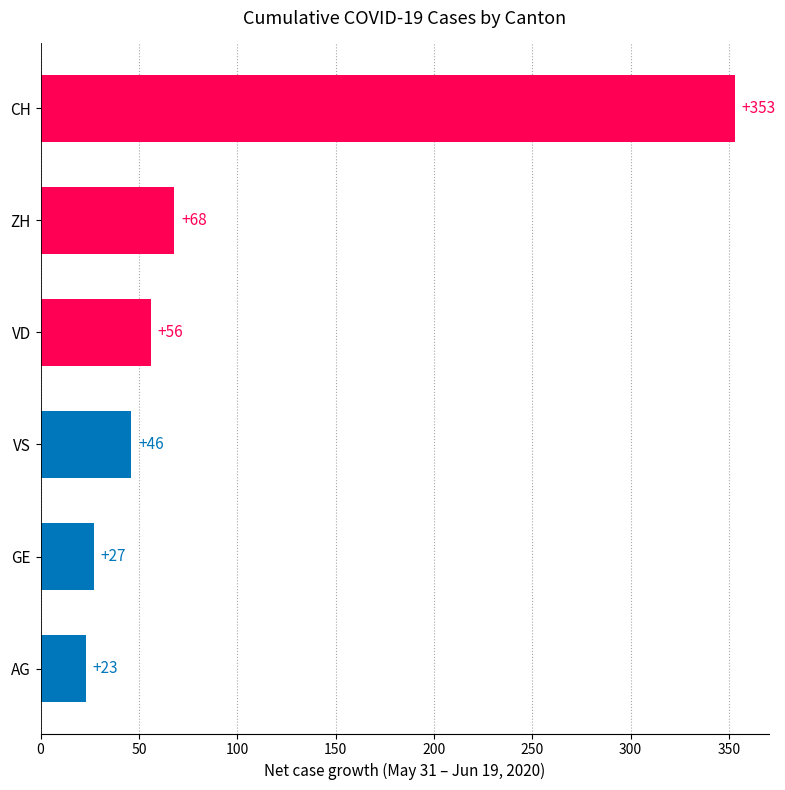

The value at VD is 56. True or false?

True